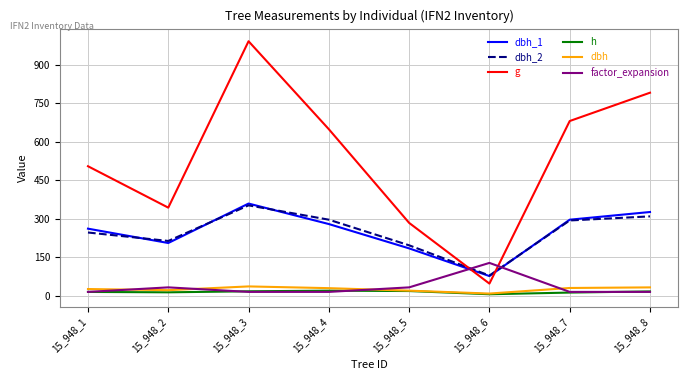

The value of dbh_1 at 15_948_7 is 409.6. True or false?

False